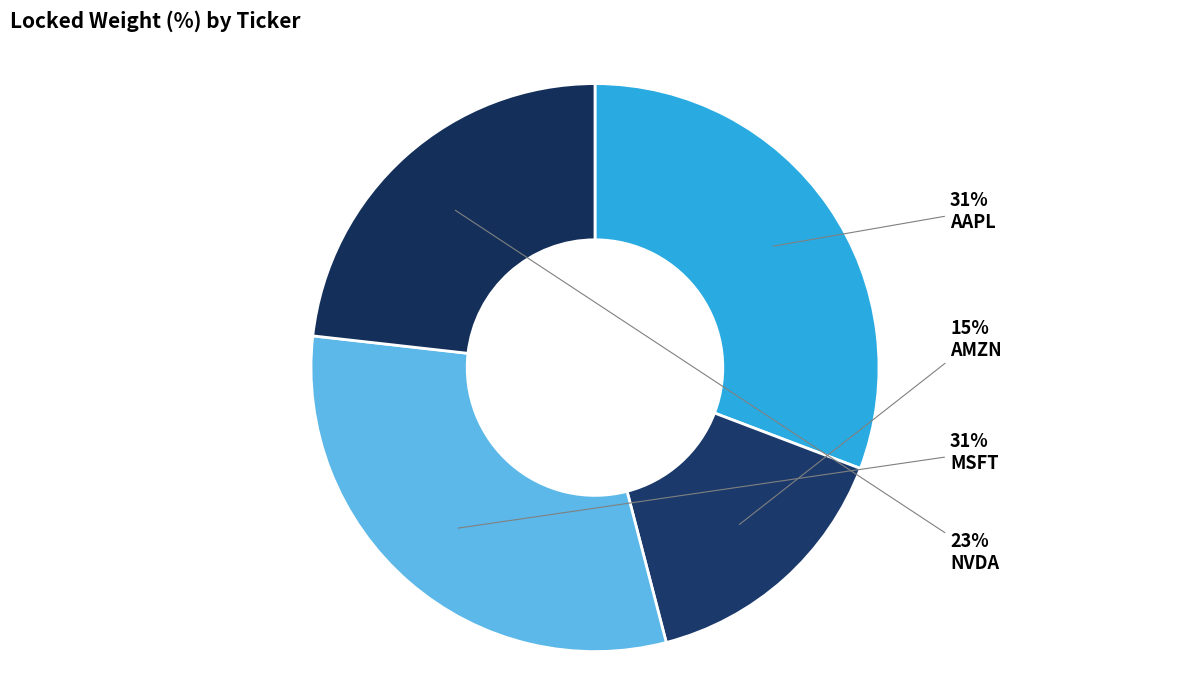

What is the total percentage of AMZN and MSFT?

46.0%